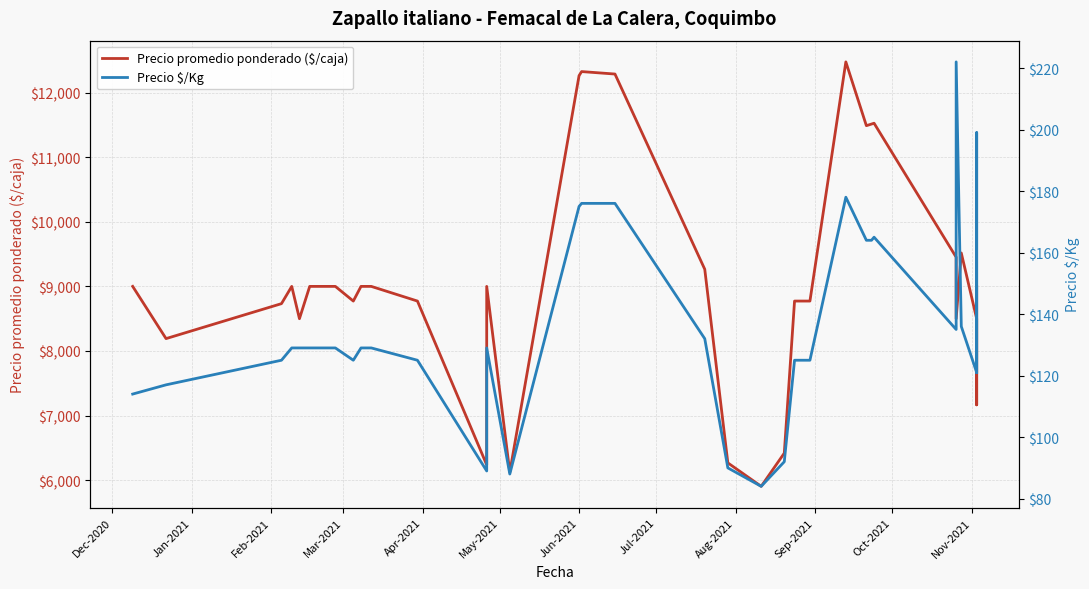

What is the maximum value for Precio promedio ponderado ($/caja)?

12474